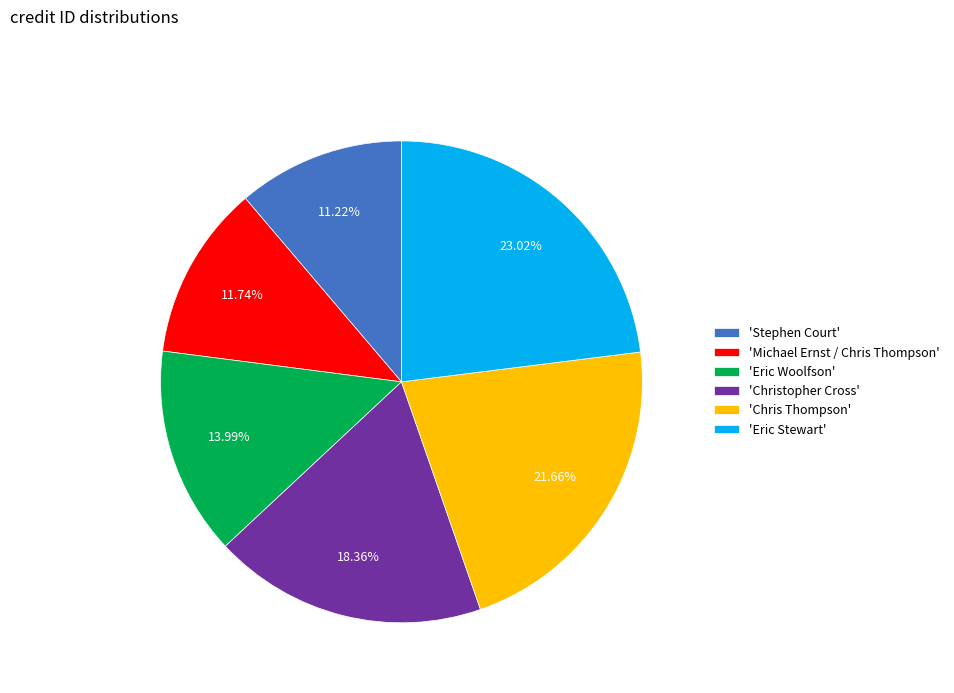

Is there a majority slice in this chart?

No